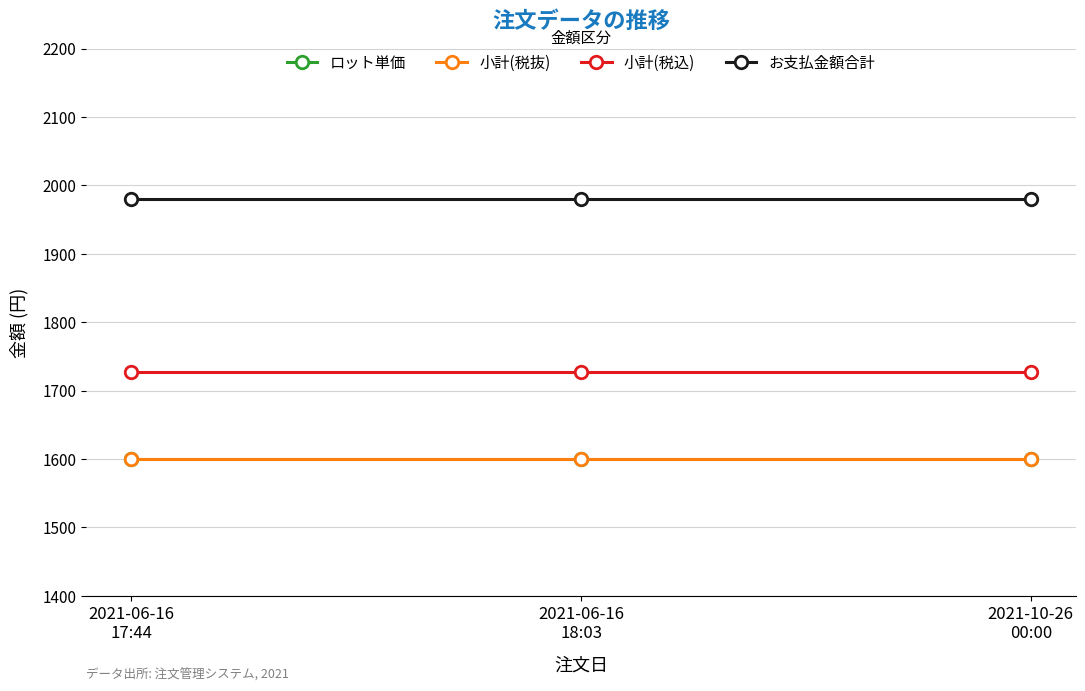

Where is ロット単価 nearest to the value 1600?

2021-06-16
17:44